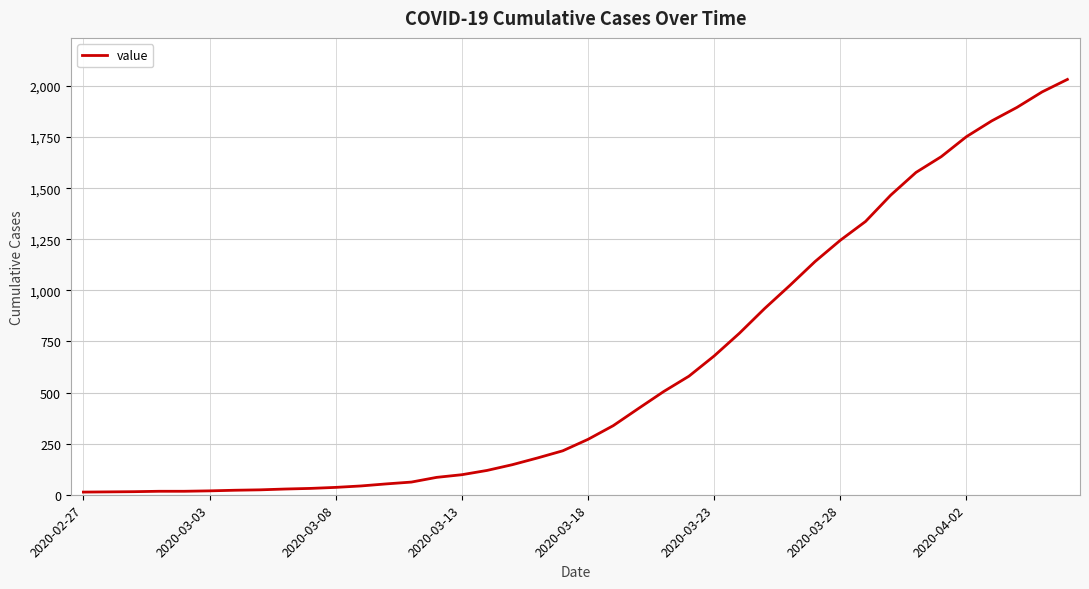

What is the maximum value shown in the chart?

2032